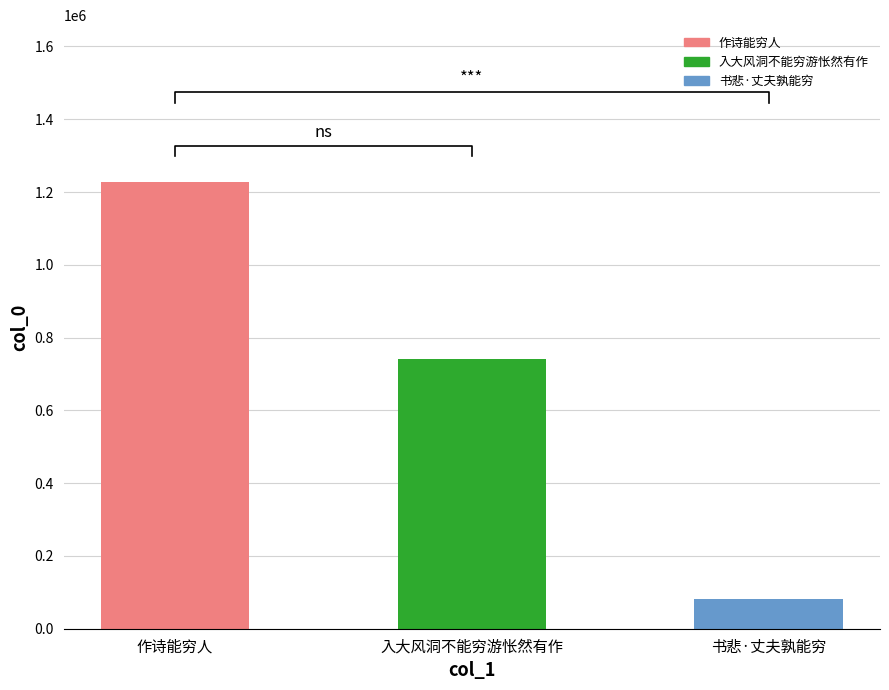

What is the sum of the values at 作诗能穷人 and 入大风洞不能穷游怅然有作?

1970070